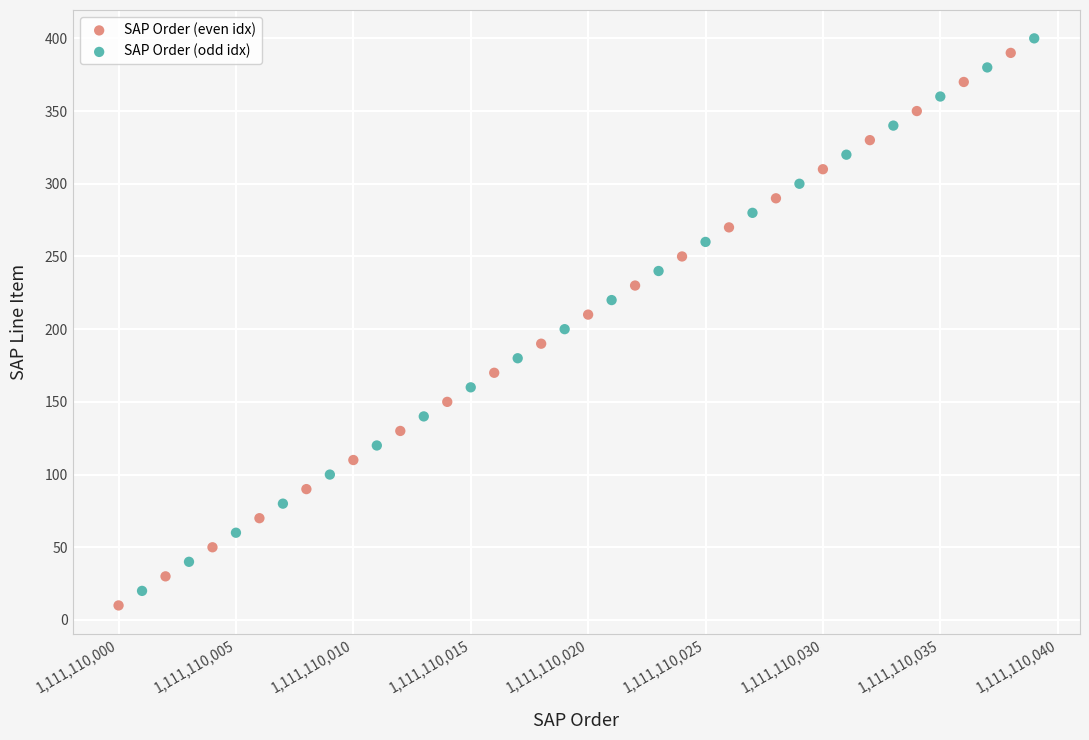

What are all the series names shown in the legend?

SAP Order (even idx), SAP Order (odd idx)